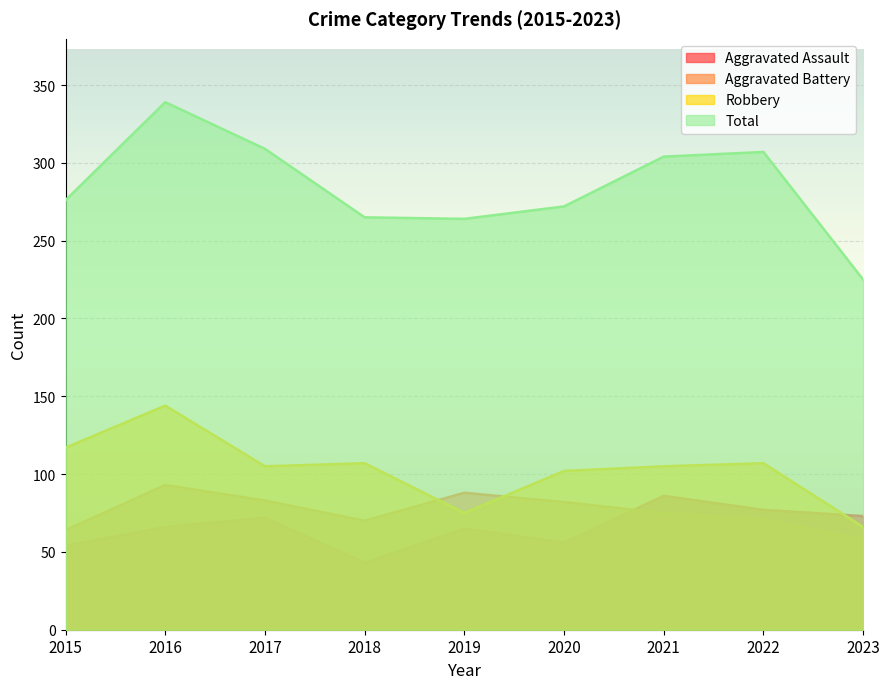

Reading left to right, extract all data points from this chart.

Aggravated Assault: 54	66	72	43	65	56	86	77	73
Aggravated Battery: 64	93	83	70	88	82	75	71	58
Robbery: 117	144	105	107	75	102	105	107	66
Total: 276	339	309	265	264	272	304	307	225